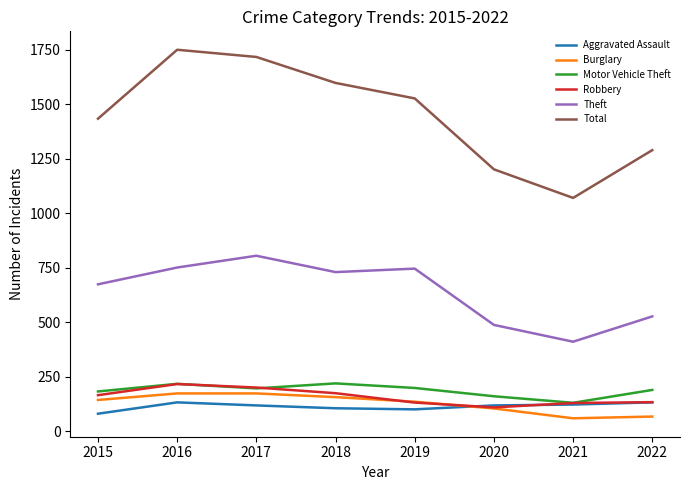

What is the difference between the highest and lowest values at 2021?

1010